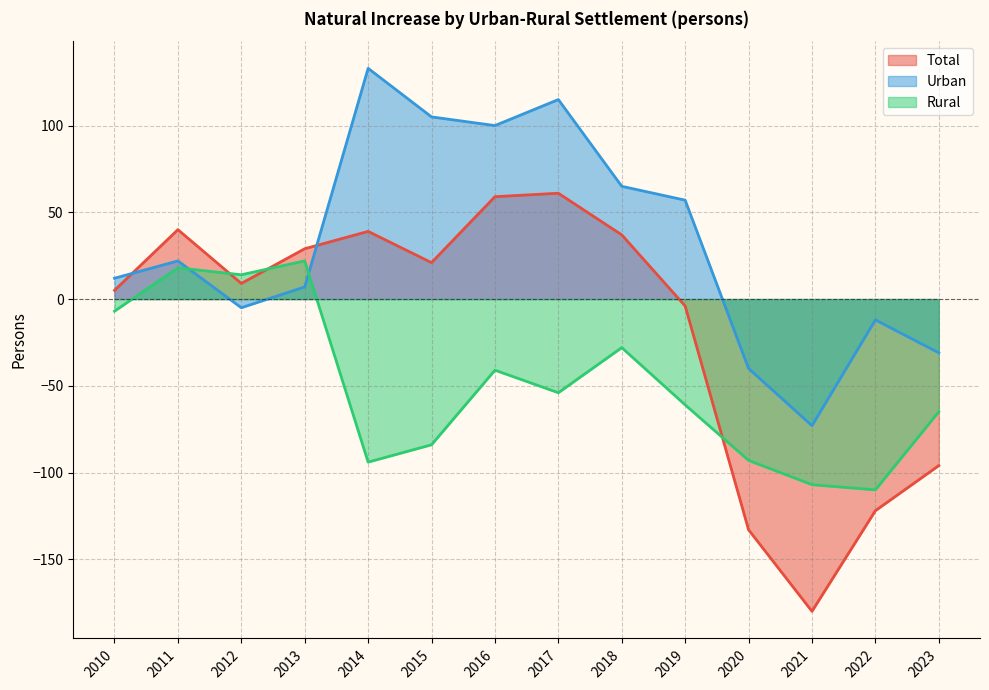

At which label does Total first exceed 21?

2011